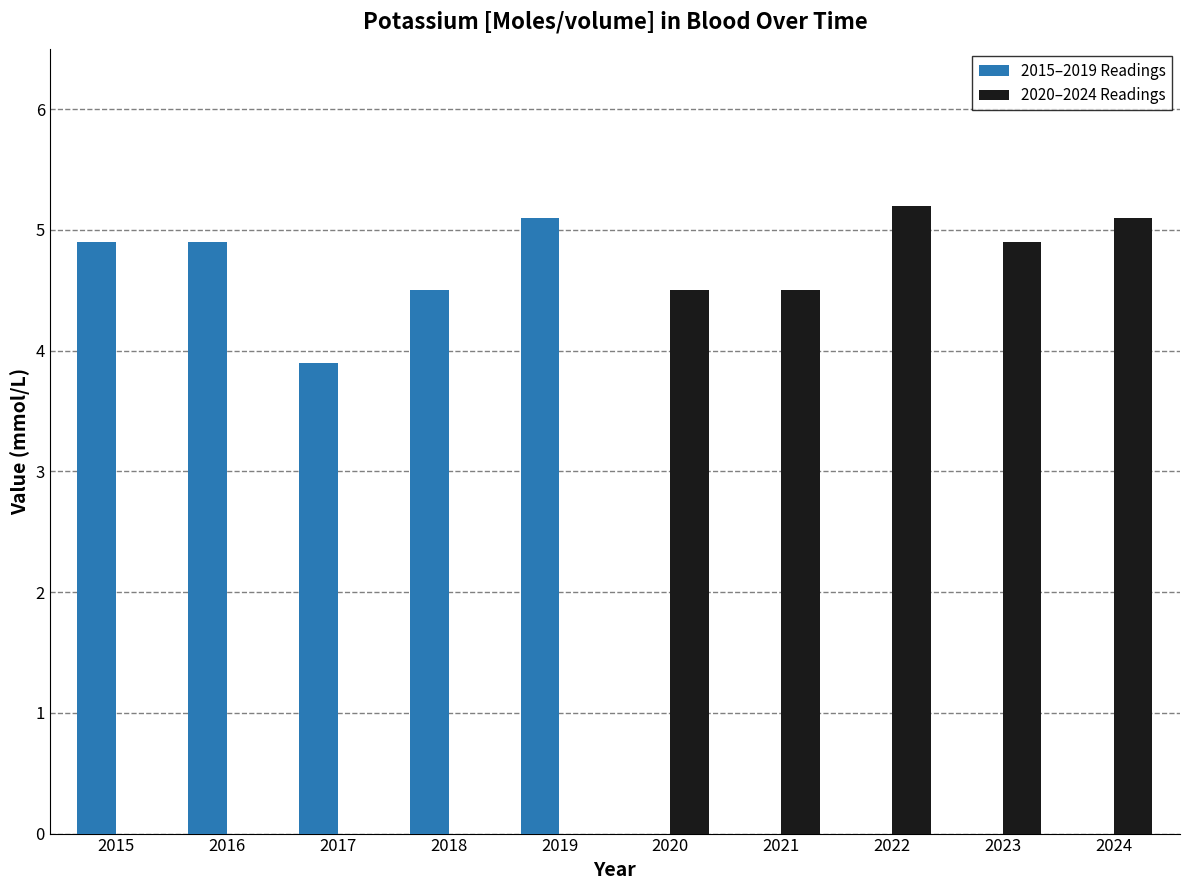

Which series changed the most between 2015 and 2017?

2015–2019 Readings